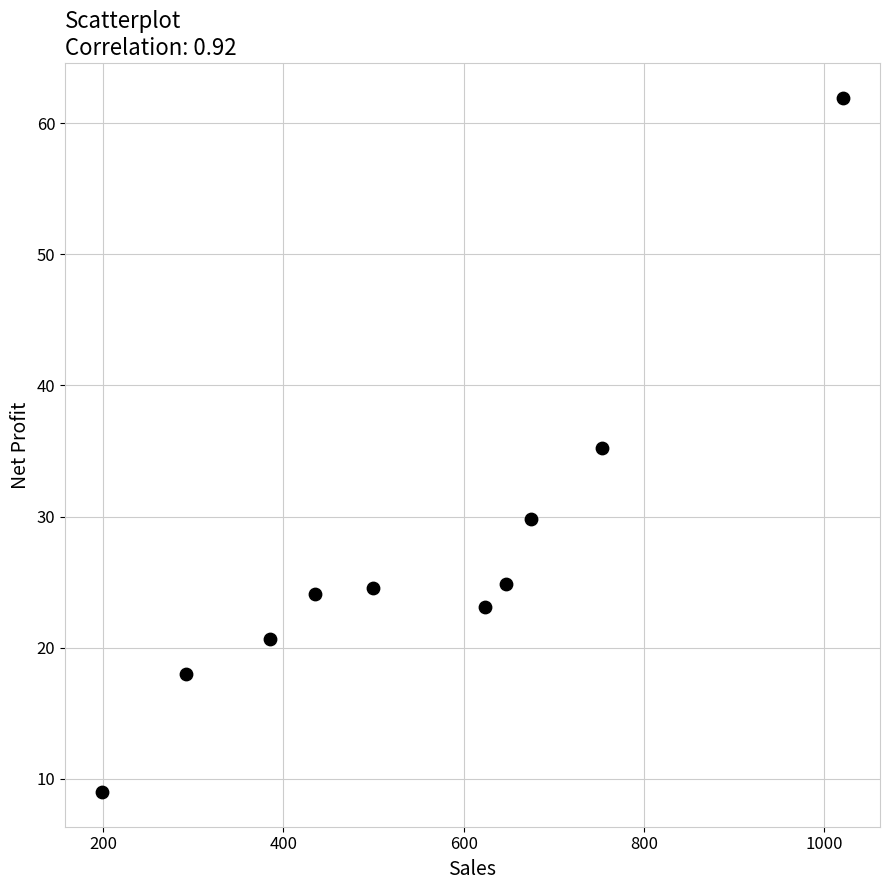

What is the range of X values (max minus min)?

821.6